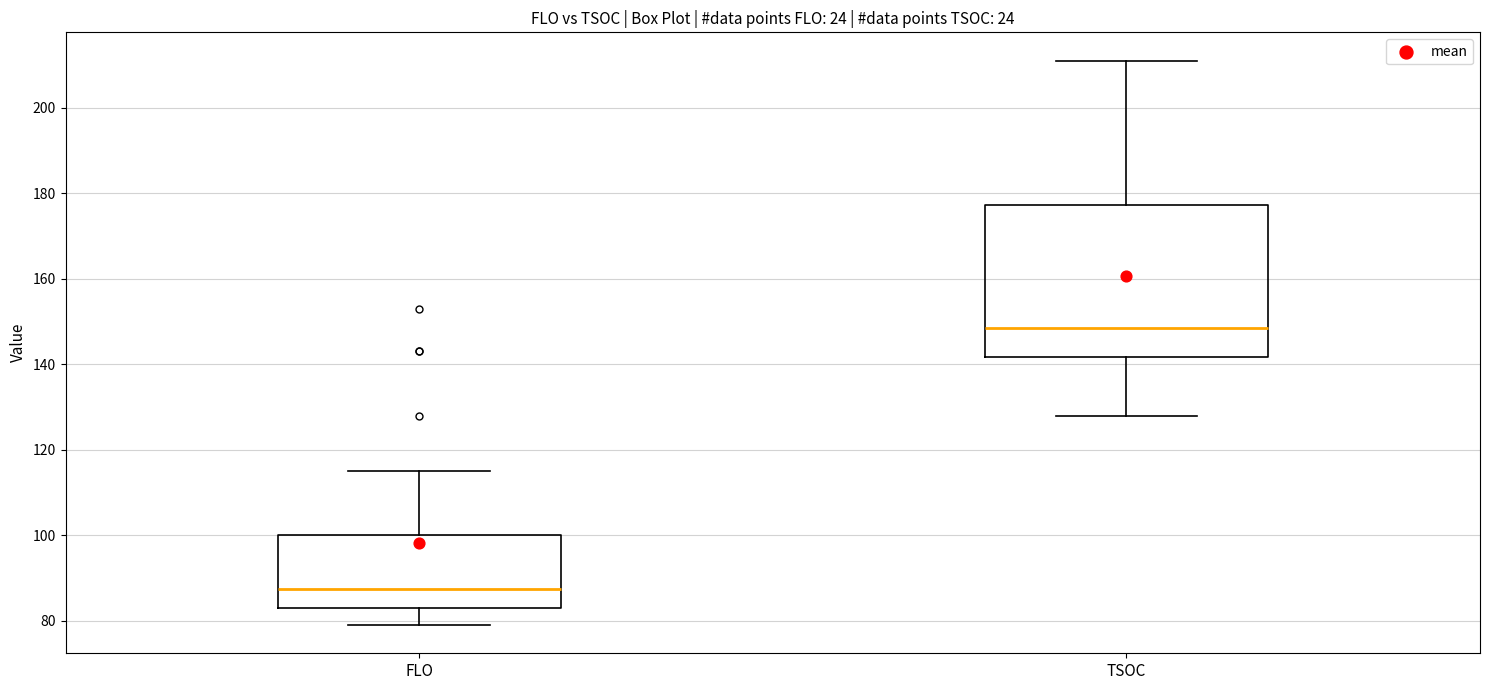

Reading left to right, transcribe this box plot: for each box, give where its median line is, the range the box spans, and where its two whiskers end, as read against the y-axis. The values are not printed on the chart, so give them approximately, as read against the axis.

FLO: median 88, box 84 to 100, whiskers 80 to 116
TSOC: median 148, box 142 to 178, whiskers 128 to 212